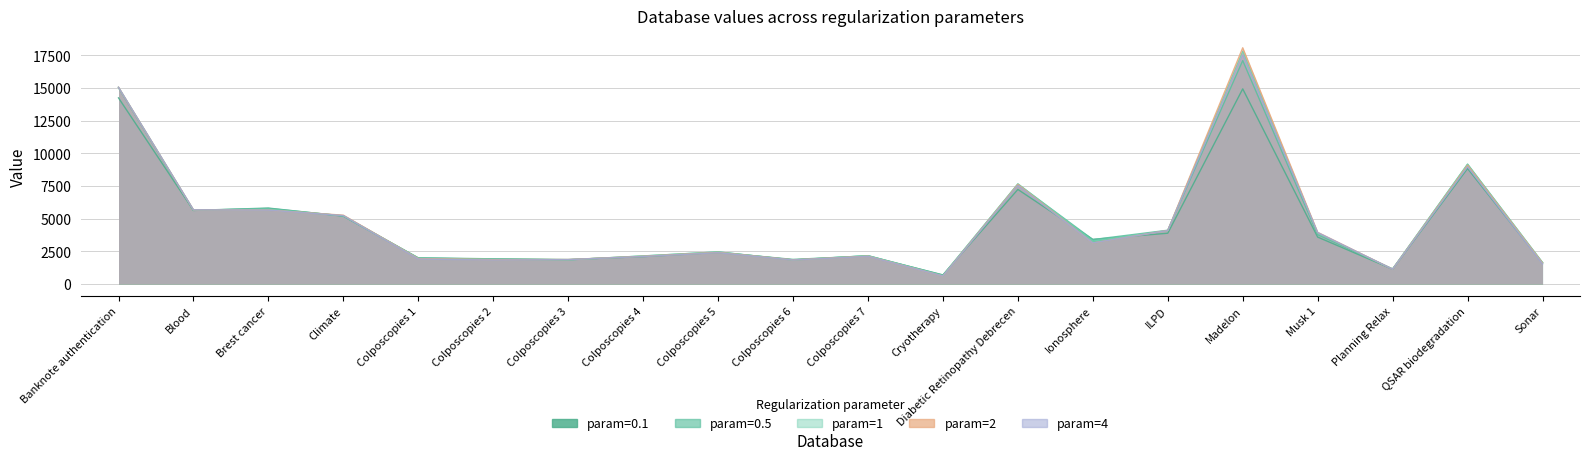

True or false: 4 has more than 0 points higher than both neighbors.

True